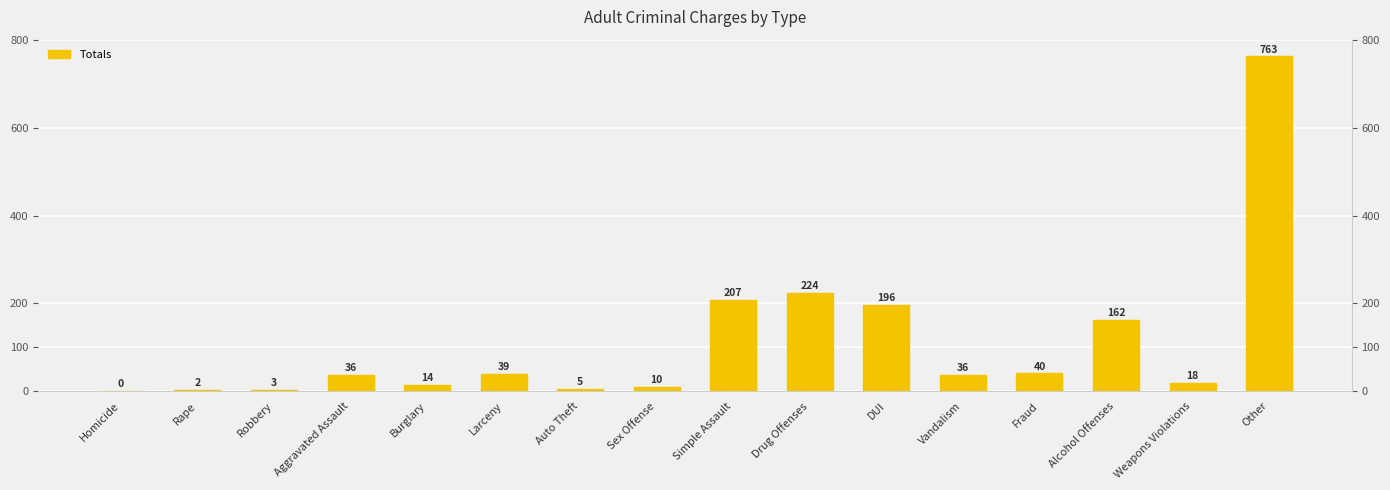

What is the difference between the values at Drug Offenses and Simple Assault?

17